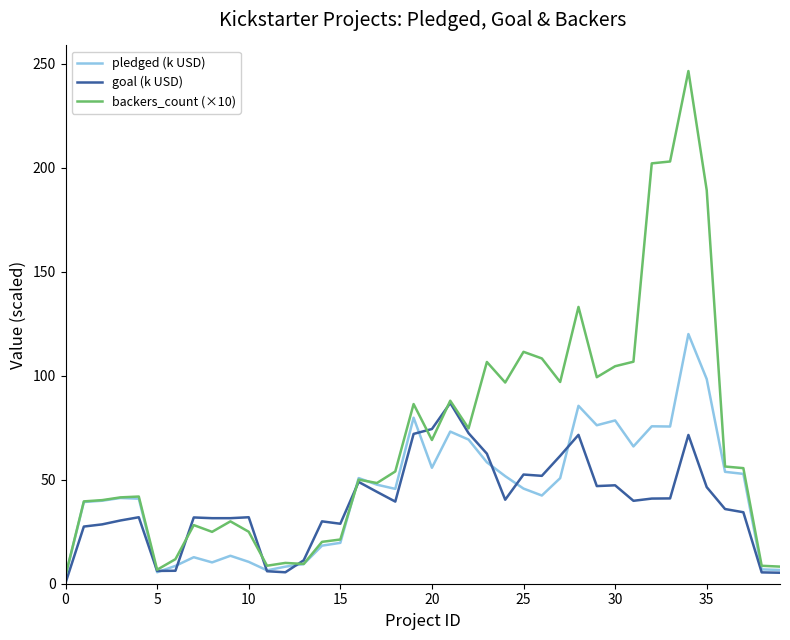

True or false: goal (k USD) and backers_count (×10) intersect in this chart.

True